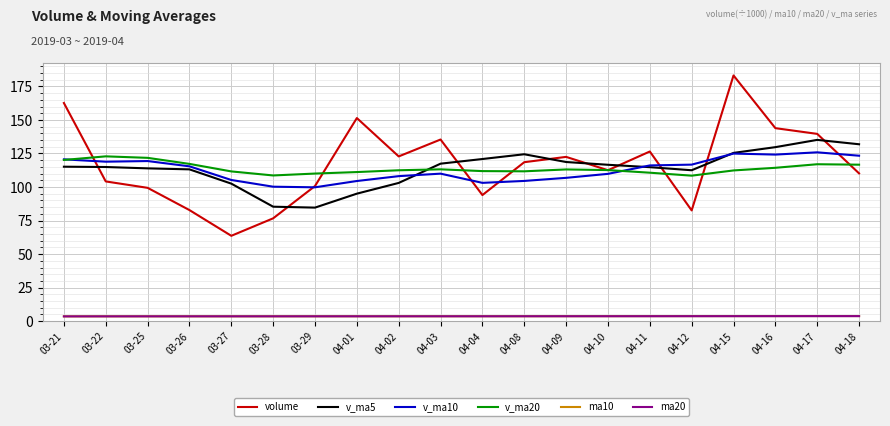

Between which two adjacent categories do v_ma5 and volume first intersect?

03-21 and 03-22